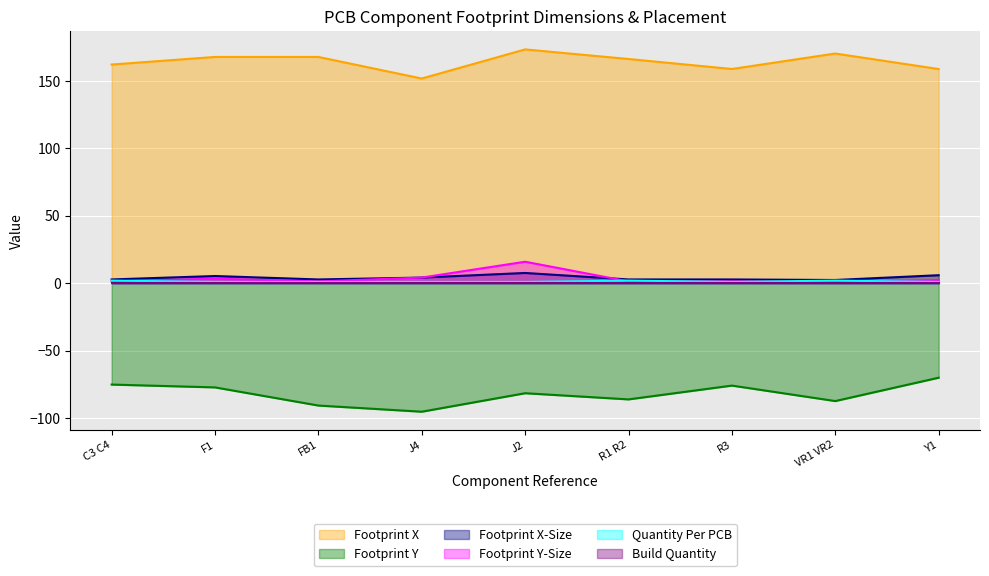

True or false: Footprint X has more than 0 interior local peaks.

True